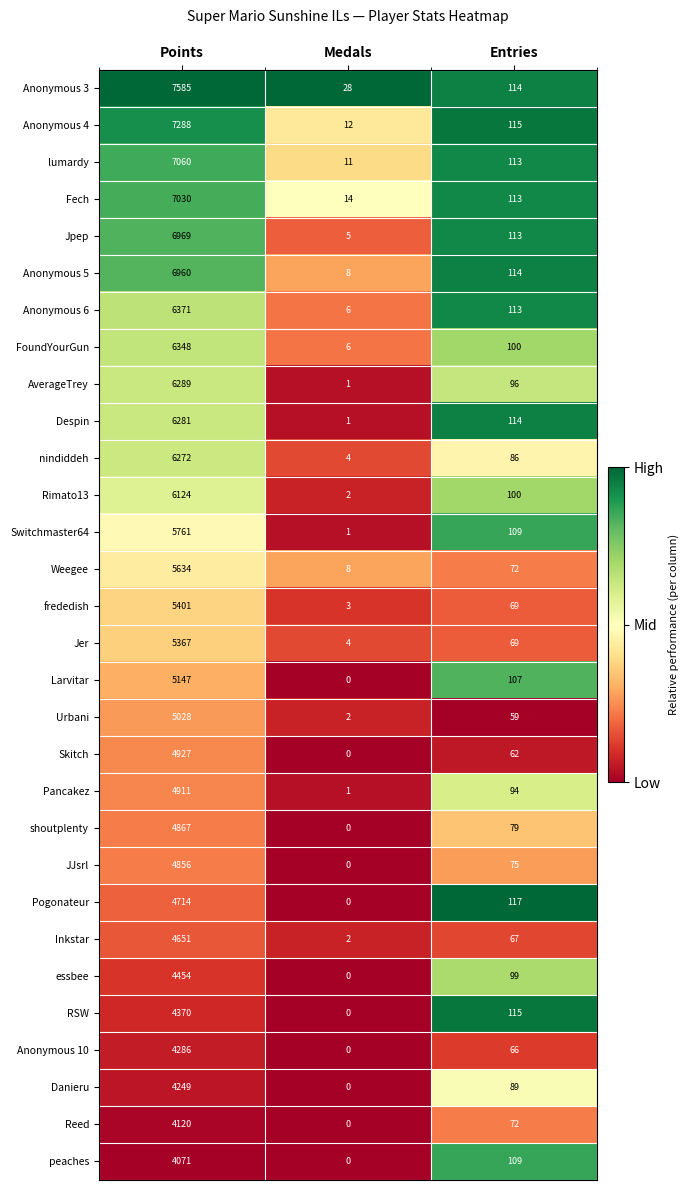

At which category is the sum across all series the highest?

Points